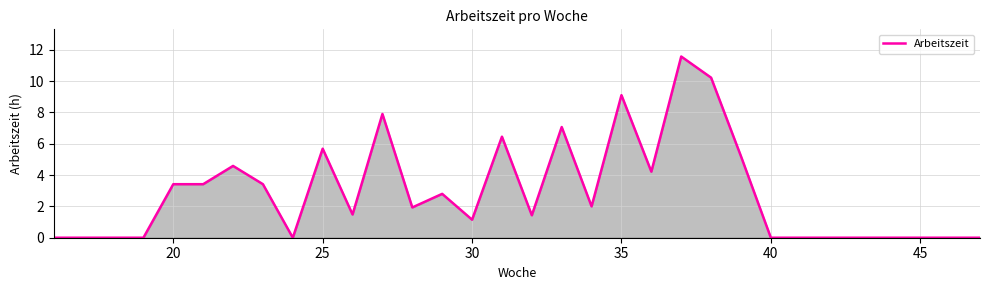

What is the difference between the maximum and minimum values?

11.6